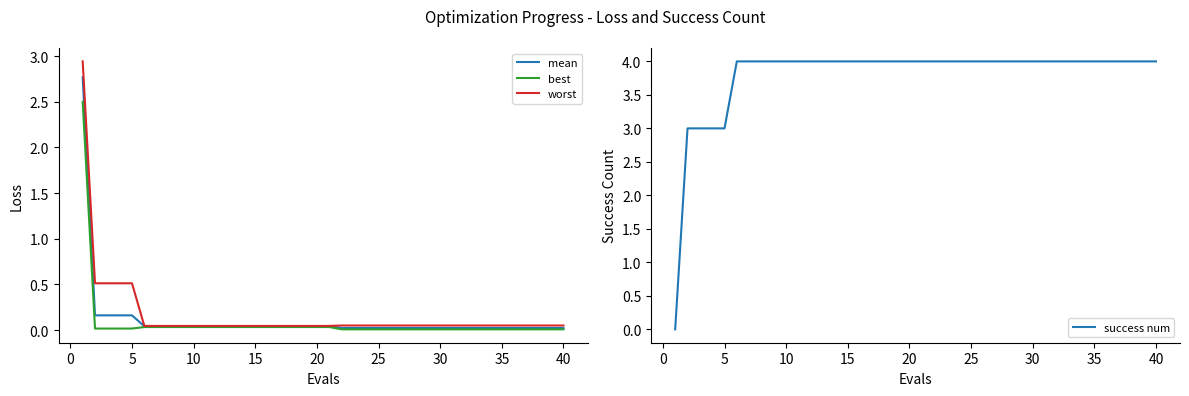

What is the maximum value for mean?

2.8